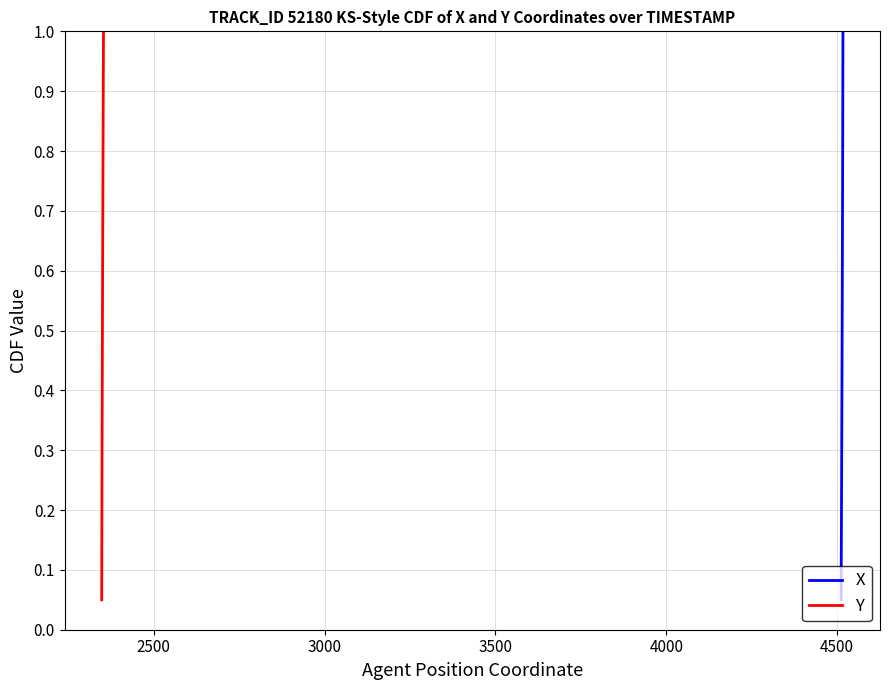

What is the greatest value displayed?

1.0